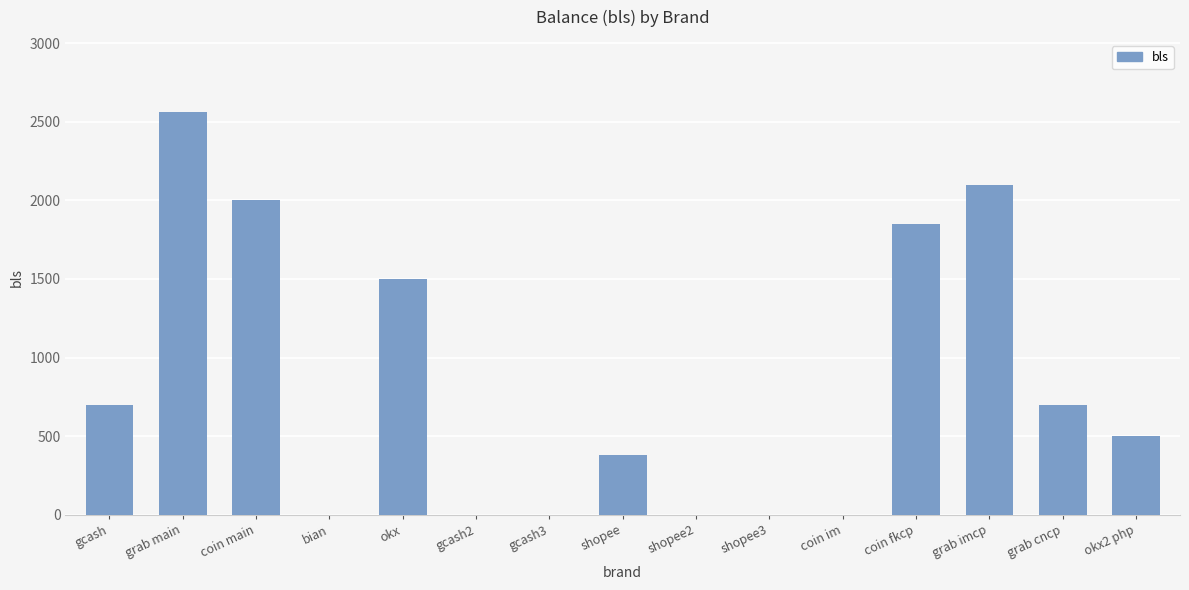

Reading left to right, extract all data points from this chart.

700	2560	2000	0	1500	0	0	380	0	0	0	1850	2100	700	500